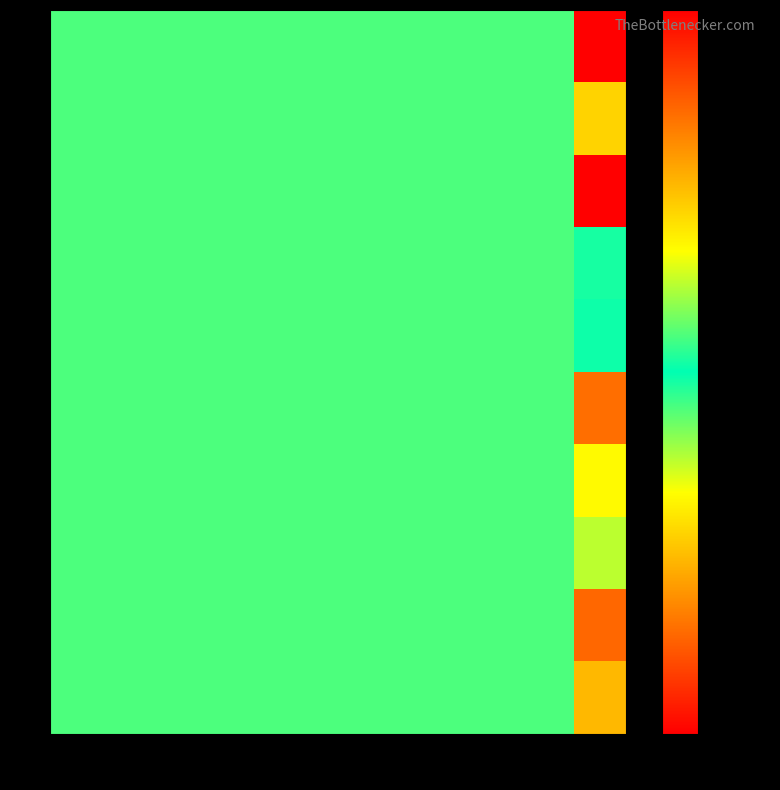

Reading left to right, list all the values displayed in this chart.

0: 0=0.0	1=0.0	2=0.0	3=0.0	4=0.0	5=0.0	6=0.0	7=0.0	8=0.0	9=0.0	10=-0.1
1: 0=0.0	1=0.0	2=0.0	3=0.0	4=0.0	5=0.0	6=0.0	7=0.0	8=0.0	9=0.0	10=0.1
2: 0=0.0	1=0.0	2=0.0	3=0.0	4=0.0	5=0.0	6=0.0	7=0.0	8=0.0	9=0.0	10=0.1
3: 0=0.0	1=0.0	2=0.0	3=0.0	4=0.0	5=0.0	6=0.0	7=0.0	8=0.0	9=0.0	10=0.0
4: 0=0.0	1=0.0	2=0.0	3=0.0	4=0.0	5=0.0	6=0.0	7=0.0	8=0.0	9=0.0	10=0.0
5: 0=0.0	1=0.0	2=0.0	3=0.0	4=0.0	5=0.0	6=0.0	7=0.0	8=0.0	9=0.0	10=0.1
6: 0=0.0	1=0.0	2=0.0	3=0.0	4=0.0	5=0.0	6=0.0	7=0.0	8=0.0	9=0.0	10=0.0
7: 0=0.0	1=0.0	2=0.0	3=0.0	4=0.0	5=0.0	6=0.0	7=0.0	8=0.0	9=0.0	10=-0.0
8: 0=0.0	1=0.0	2=0.0	3=0.0	4=0.0	5=0.0	6=0.0	7=0.0	8=0.0	9=0.0	10=-0.1
9: 0=0.0	1=0.0	2=0.0	3=0.0	4=0.0	5=0.0	6=0.0	7=0.0	8=0.0	9=0.0	10=-0.0